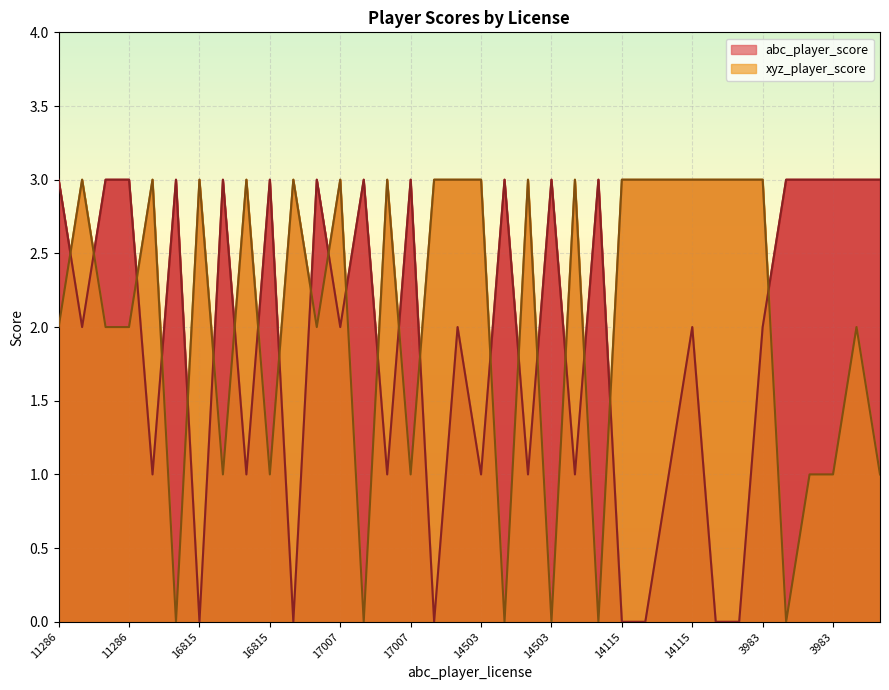

True or false: abc_player_score has more than 0 points higher than both neighbors.

True